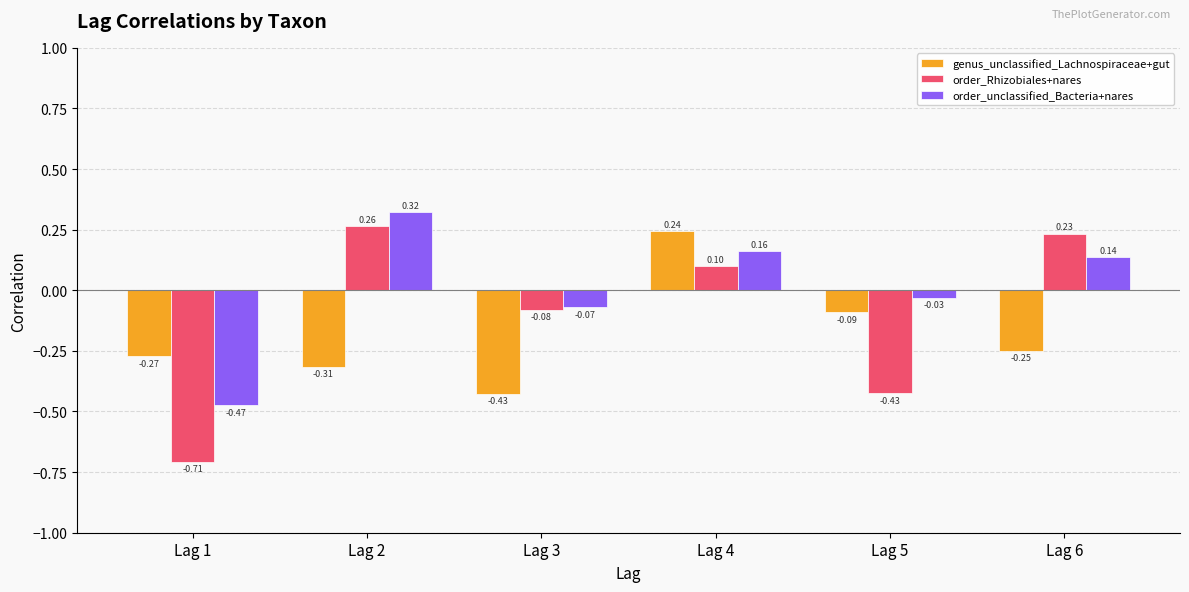

At Lag 6, list the series in order from largest to smallest.

order_Rhizobiales+nares, order_unclassified_Bacteria+nares, genus_unclassified_Lachnospiraceae+gut